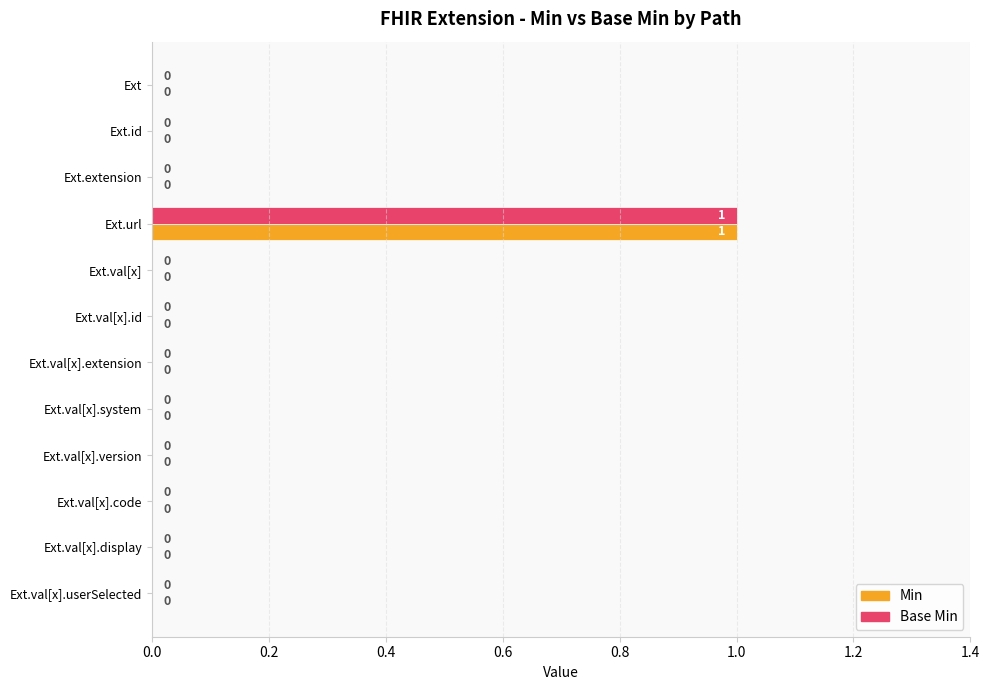

What is the sum of all Min values?

1